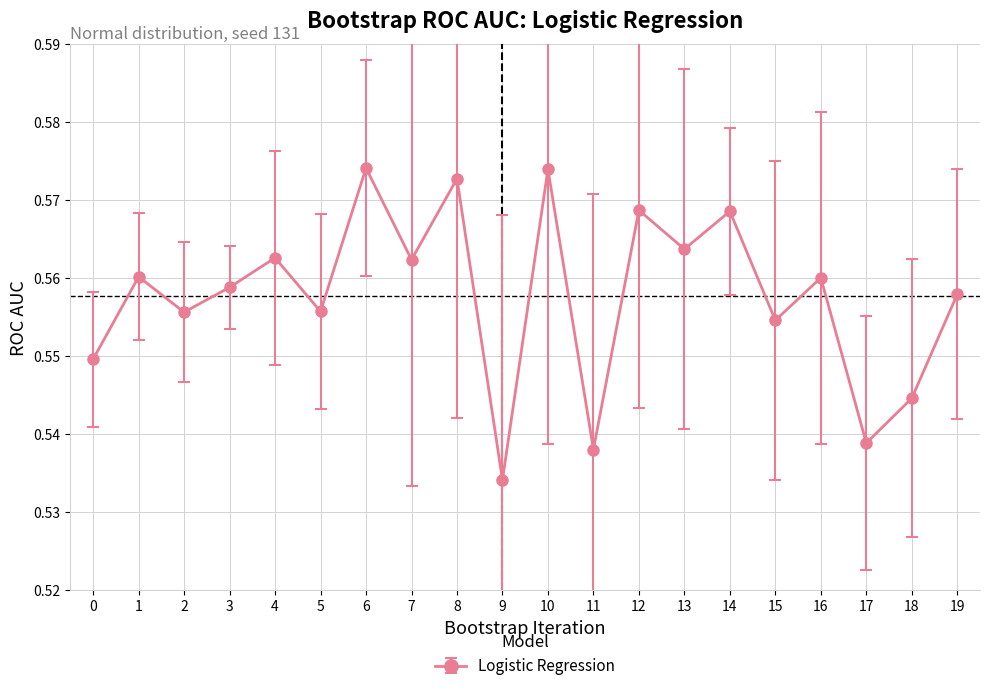

Which label corresponds to the smallest value in the chart?

9